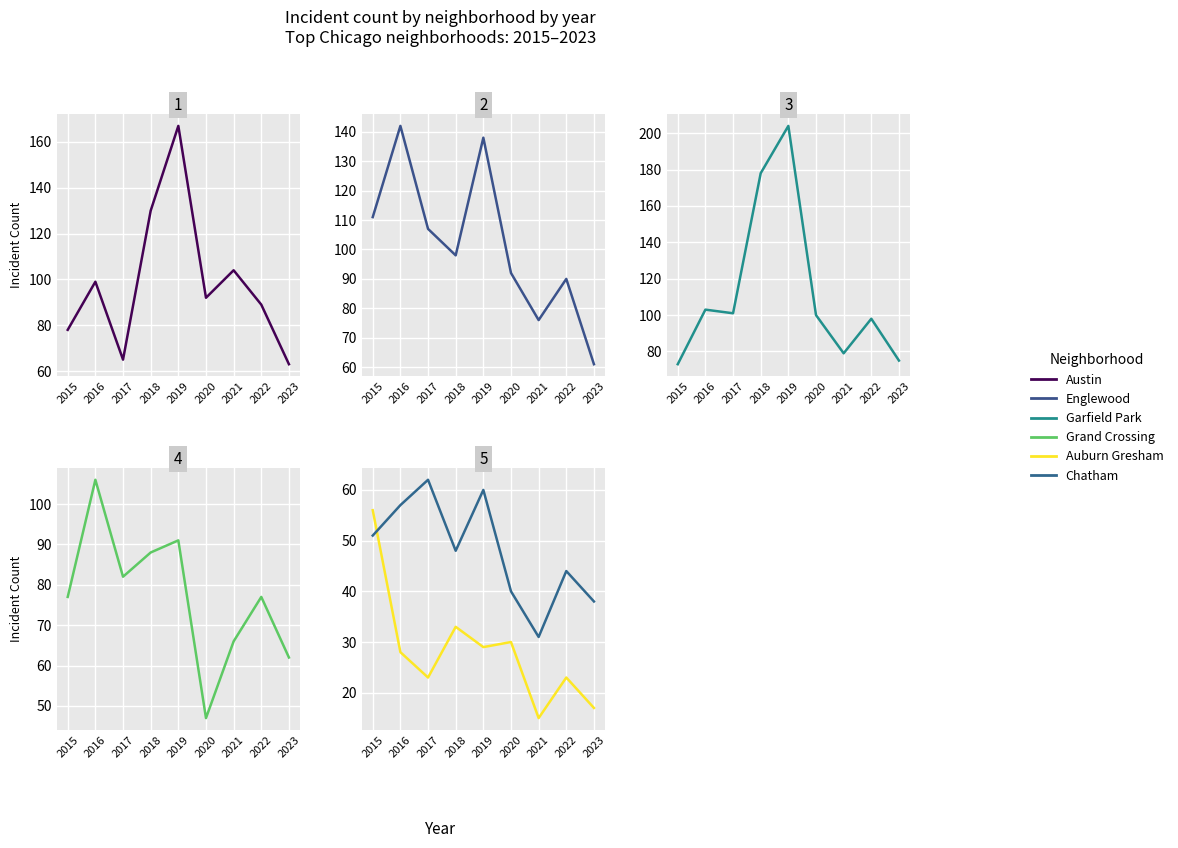

Which label corresponds to the largest value in the chart?

2019